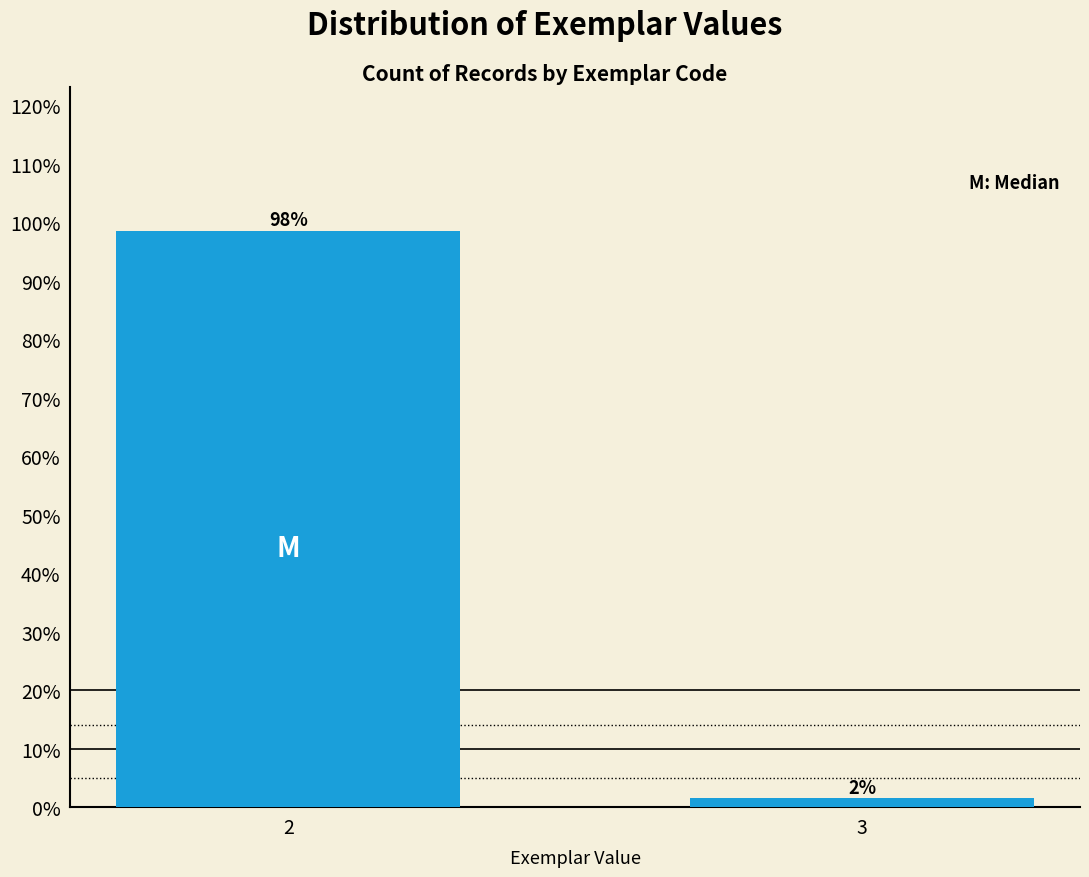

Which label corresponds to the smallest value in the chart?

3